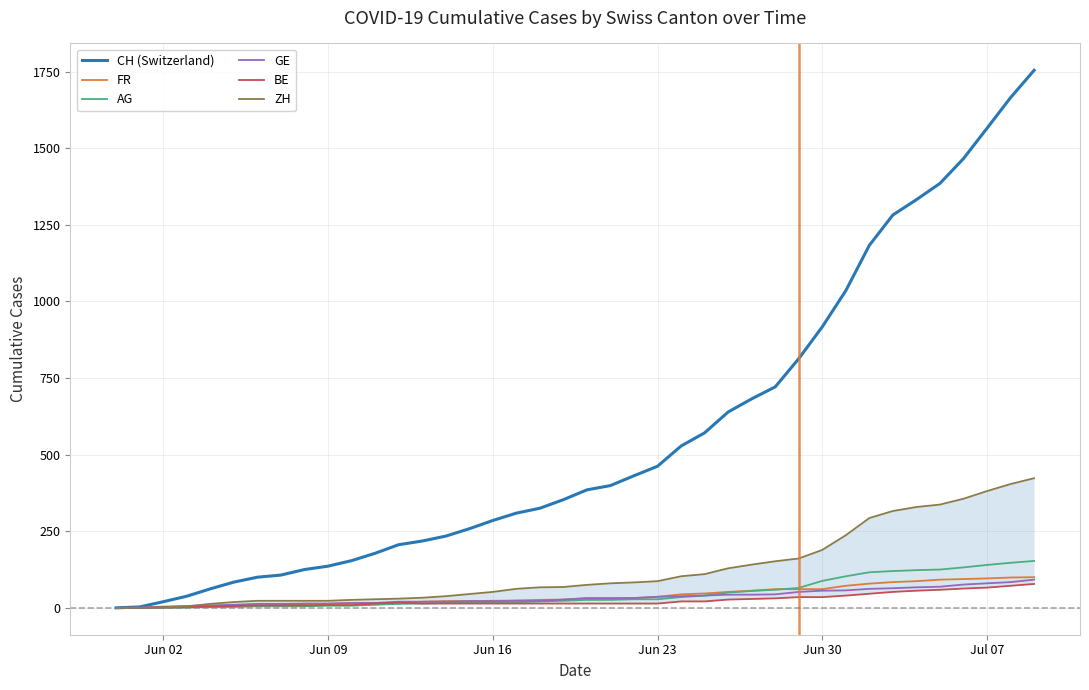

What is the maximum value shown in the chart?

1754